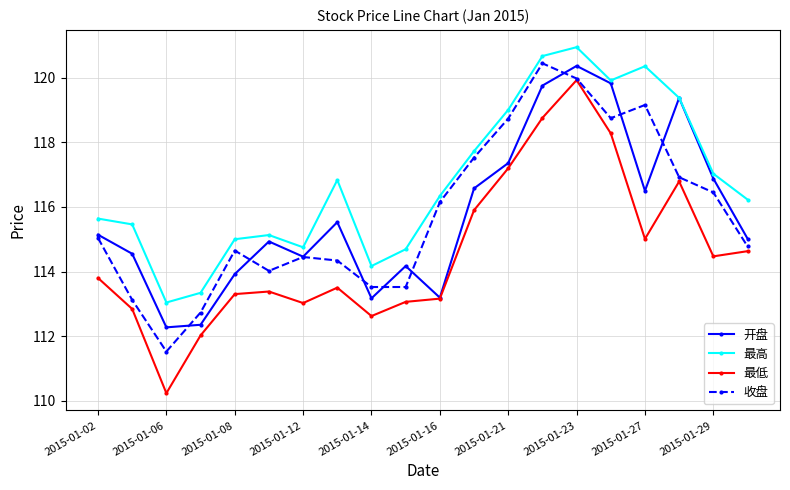

What is the minimum value for 开盘?

112.3